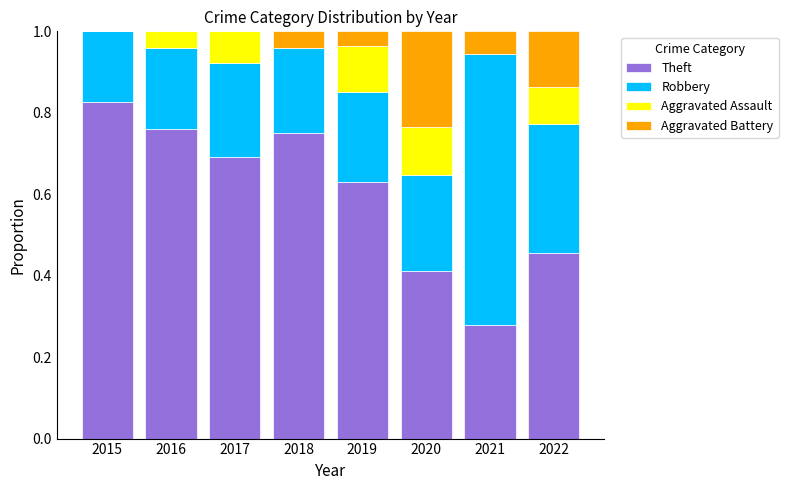

What are all the series names shown in the legend?

Theft, Robbery, Aggravated Assault, Aggravated Battery